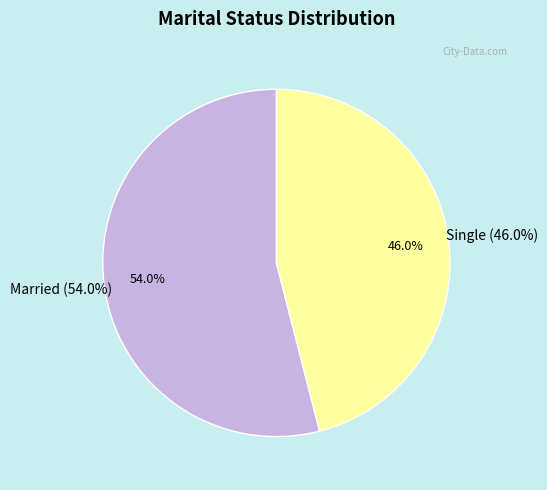

What is the change in value from Married to Single?

-8